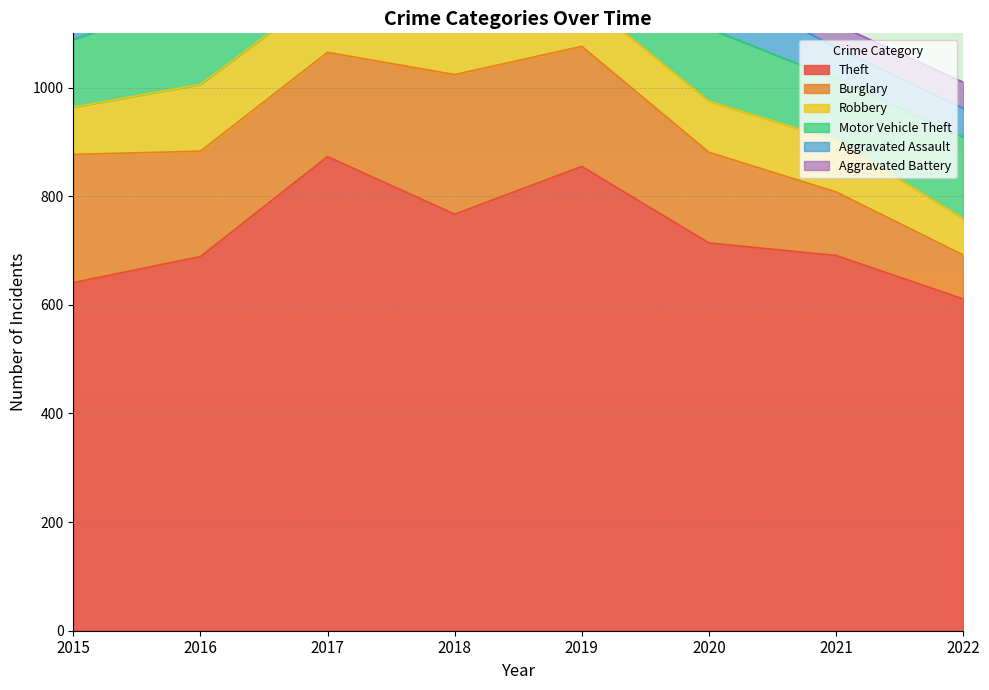

True or false: Robbery has a value of 115 at 2017.

True